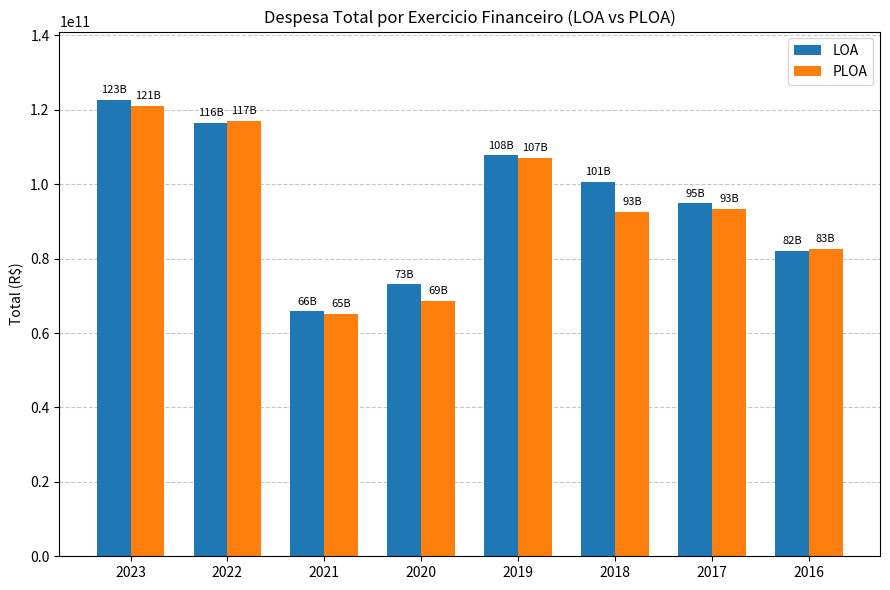

Rank the series by their maximum value, from lowest to highest.

PLOA, LOA